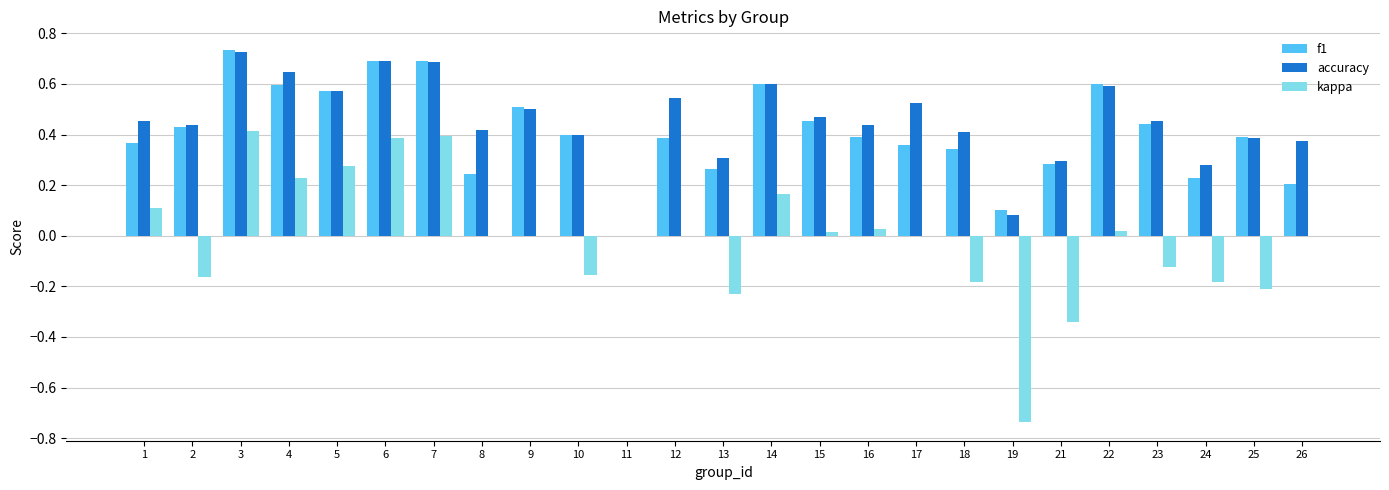

What is the spread (max minus min) of values at 19?

0.8